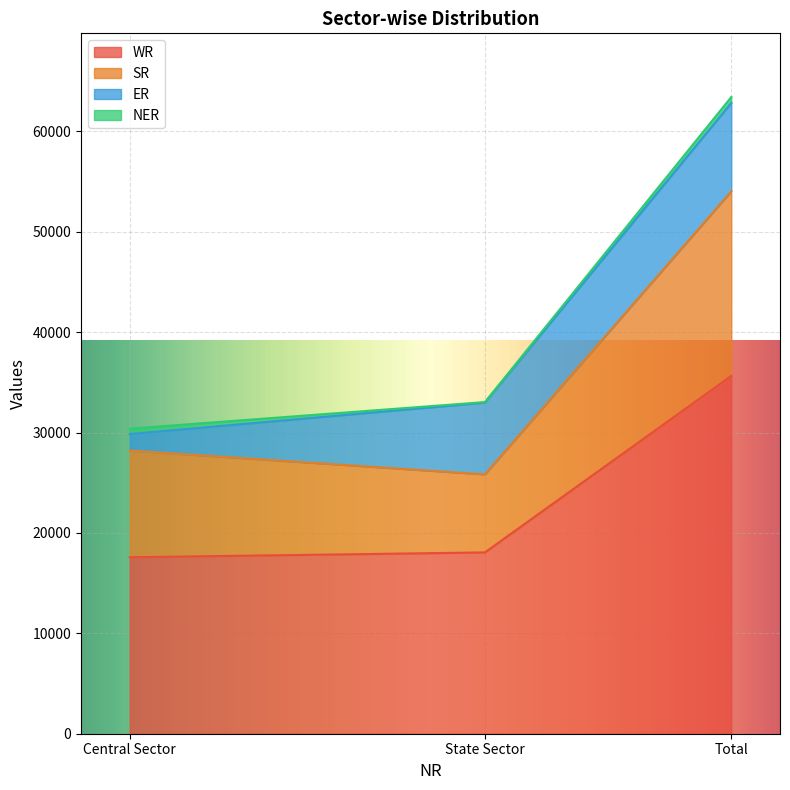

The value of SR at State Sector is 35900. True or false?

False